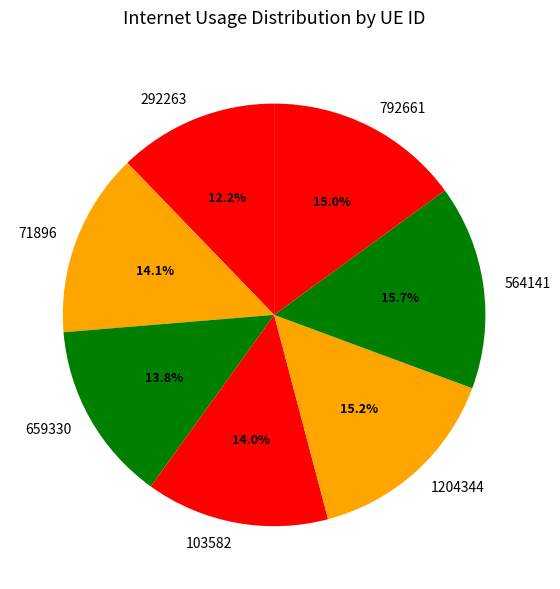

Which has a higher value, 292263 or 103582?

103582